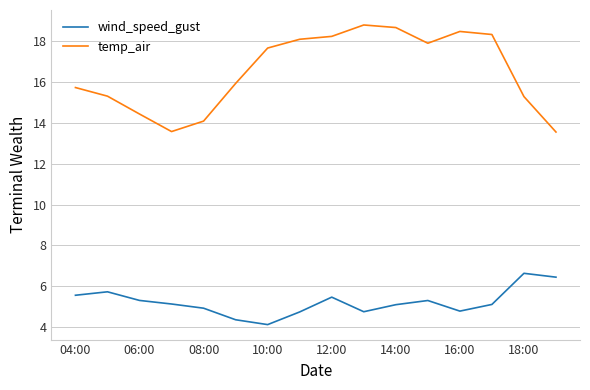

True or false: temp_air and wind_speed_gust cross at least once.

False